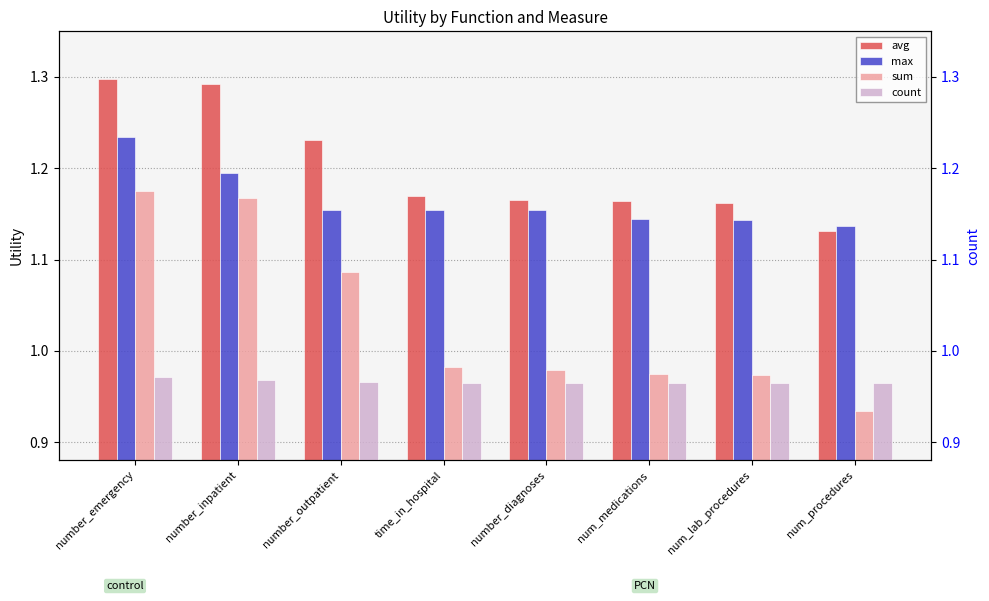

Count the max values in the range 1 to 2.

8